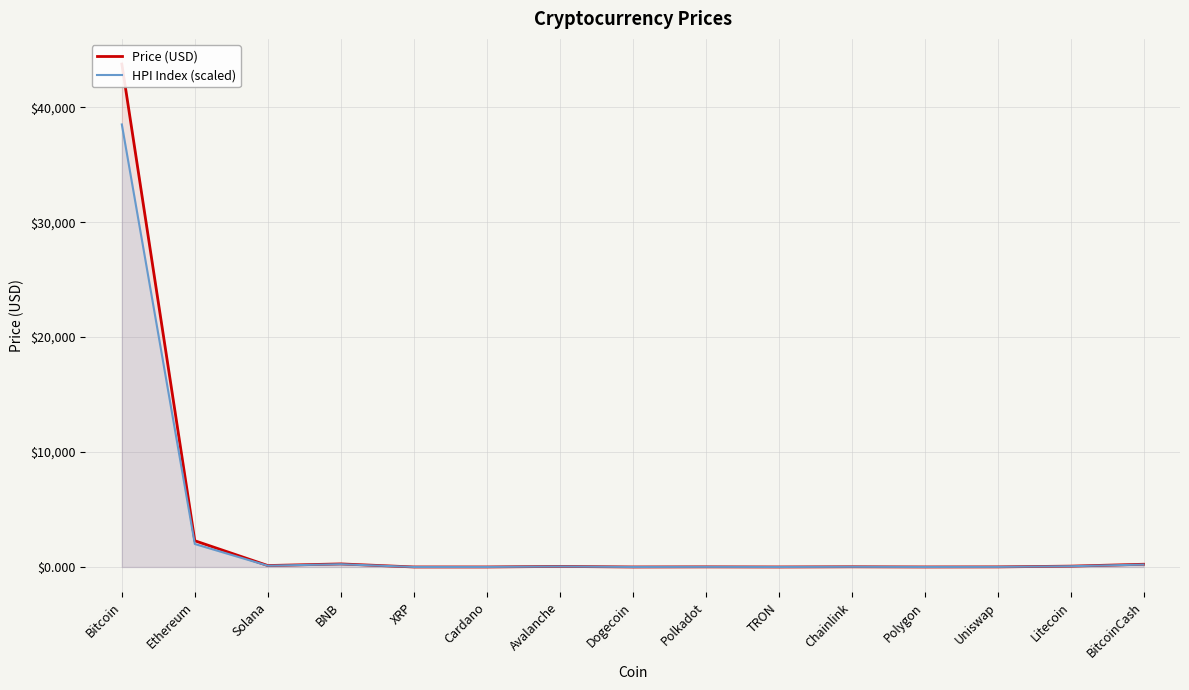

What is the label of the 7th point from the right?

Polkadot